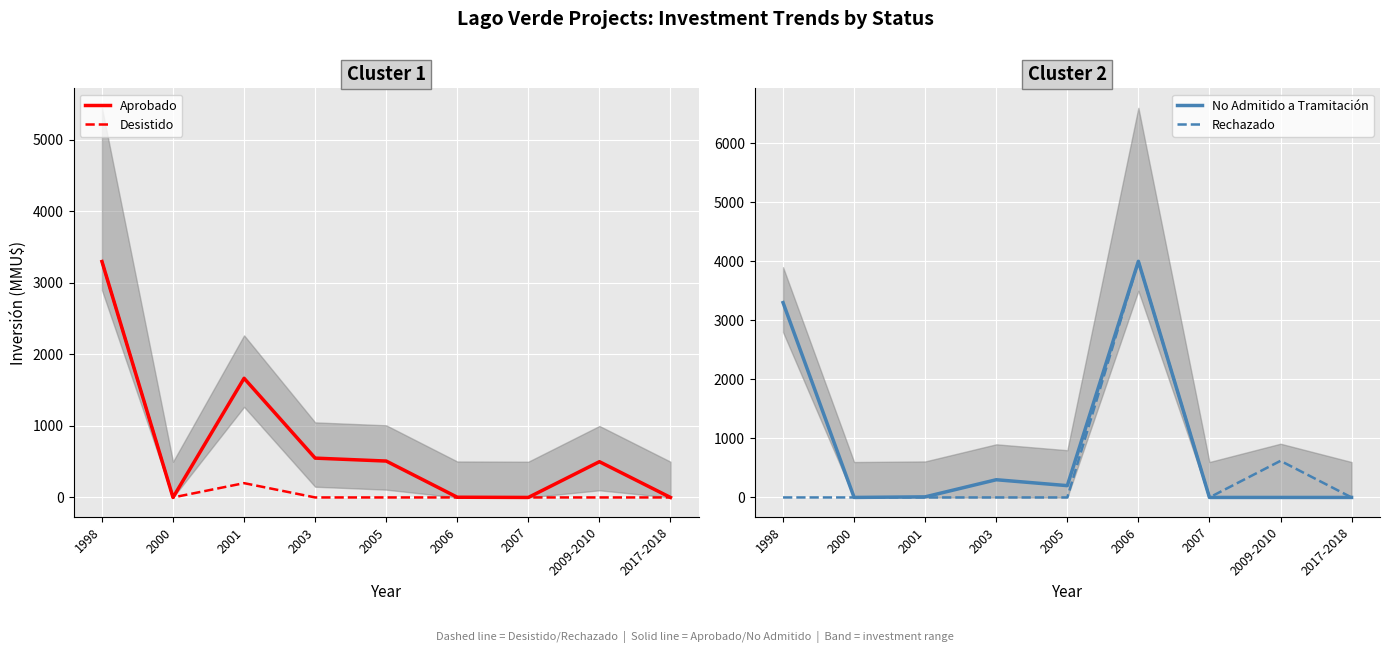

What is the highest value of the Desistido series?

3300